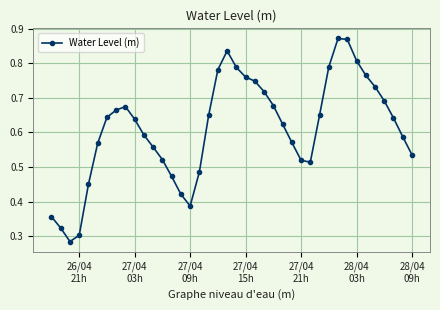

How many interior local valleys (lower than both neighbors) does the data have?

3